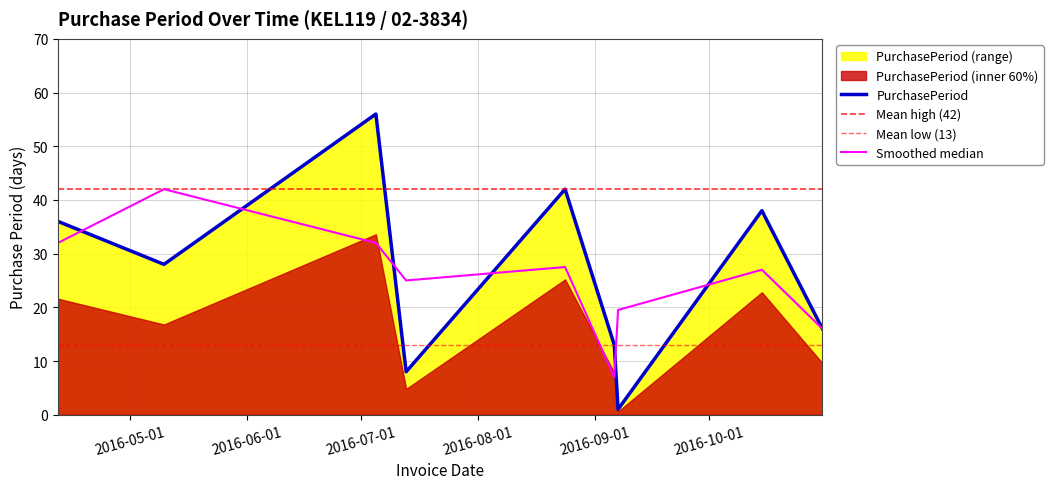

Between 2016-10-31 and 2016-07-05, which is larger?

2016-07-05